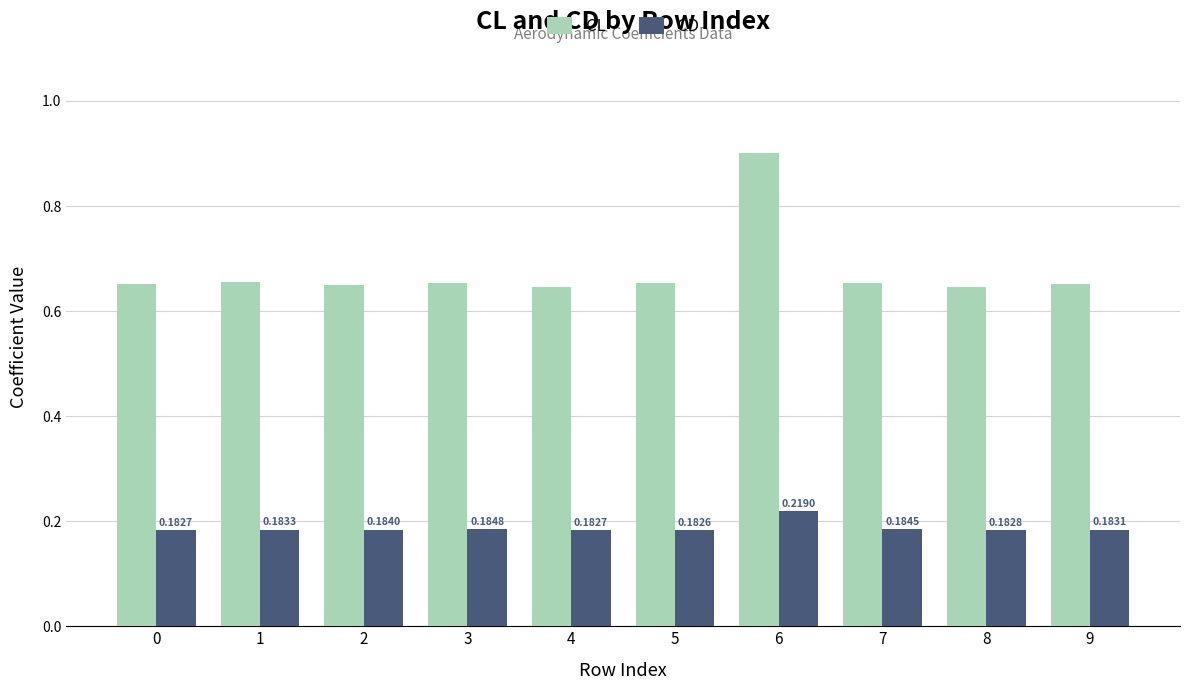

What is the total value across all series at 5?

0.8